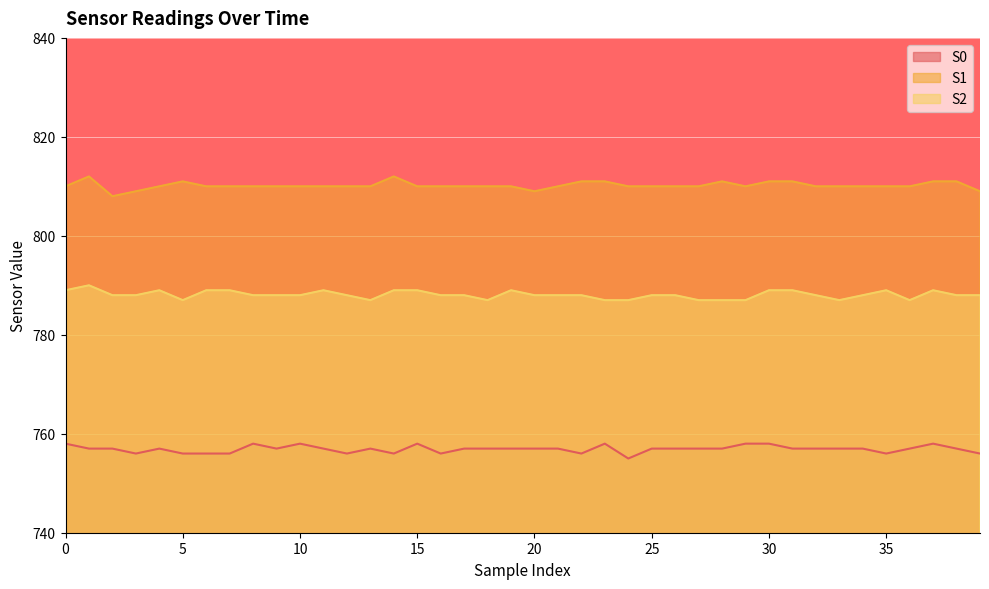

Does the chart display data point markers on the line(s)?

No